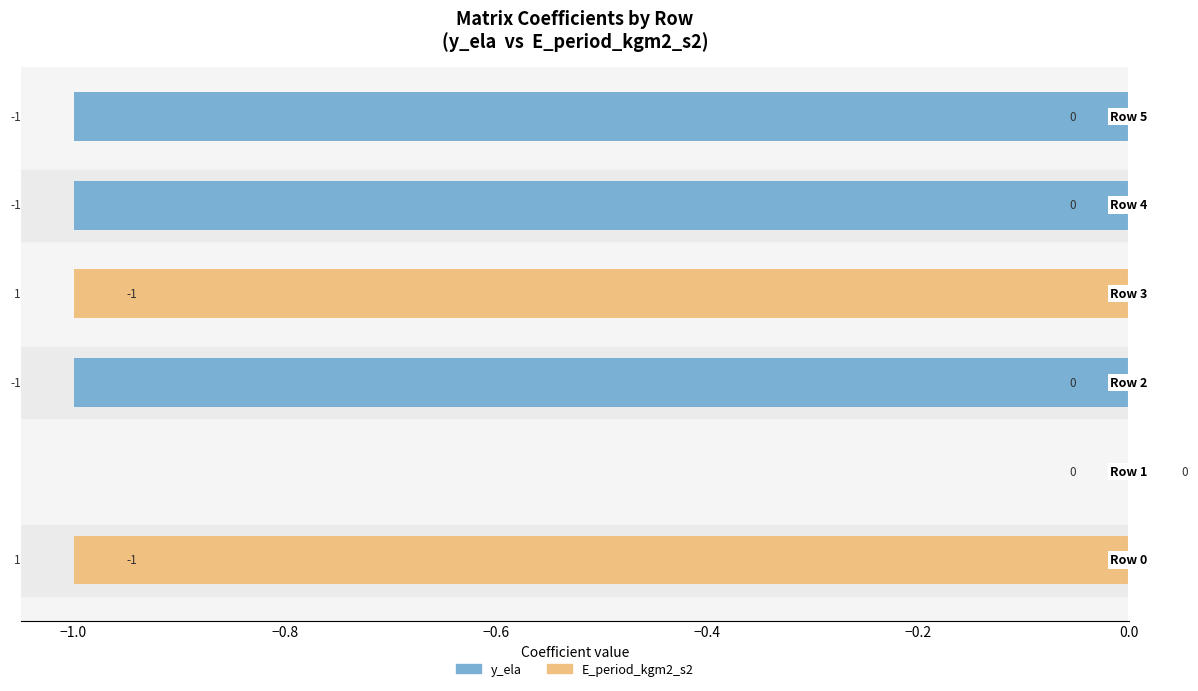

How many negative values does the y_ela series have?

5